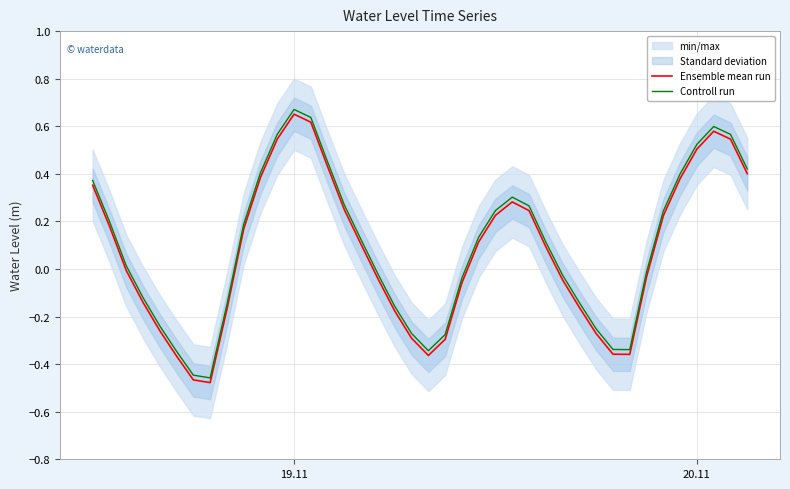

How many values in Controll run are below zero?

18